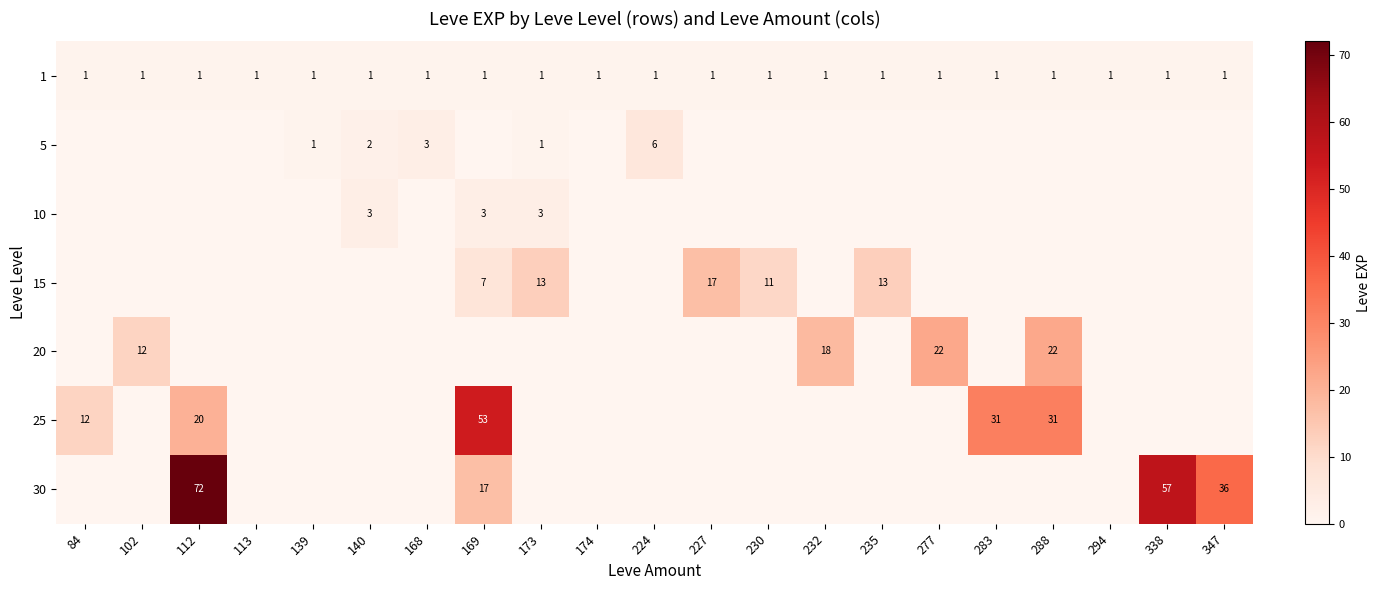

What is the sum of all 30 values?

182